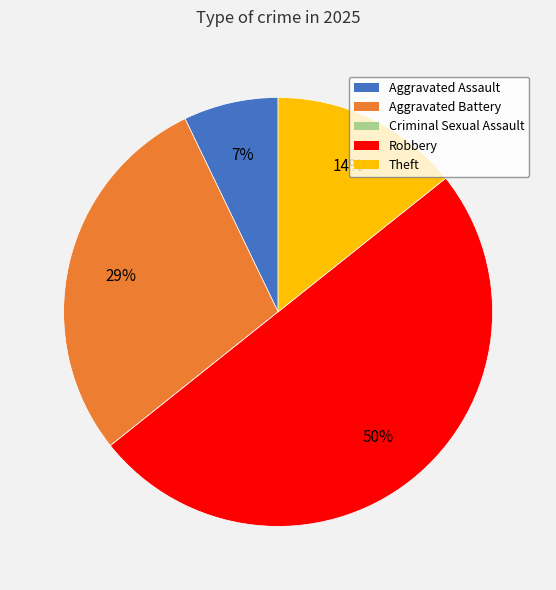

To the nearest percent, what percentage of the pie is Robbery?

50%